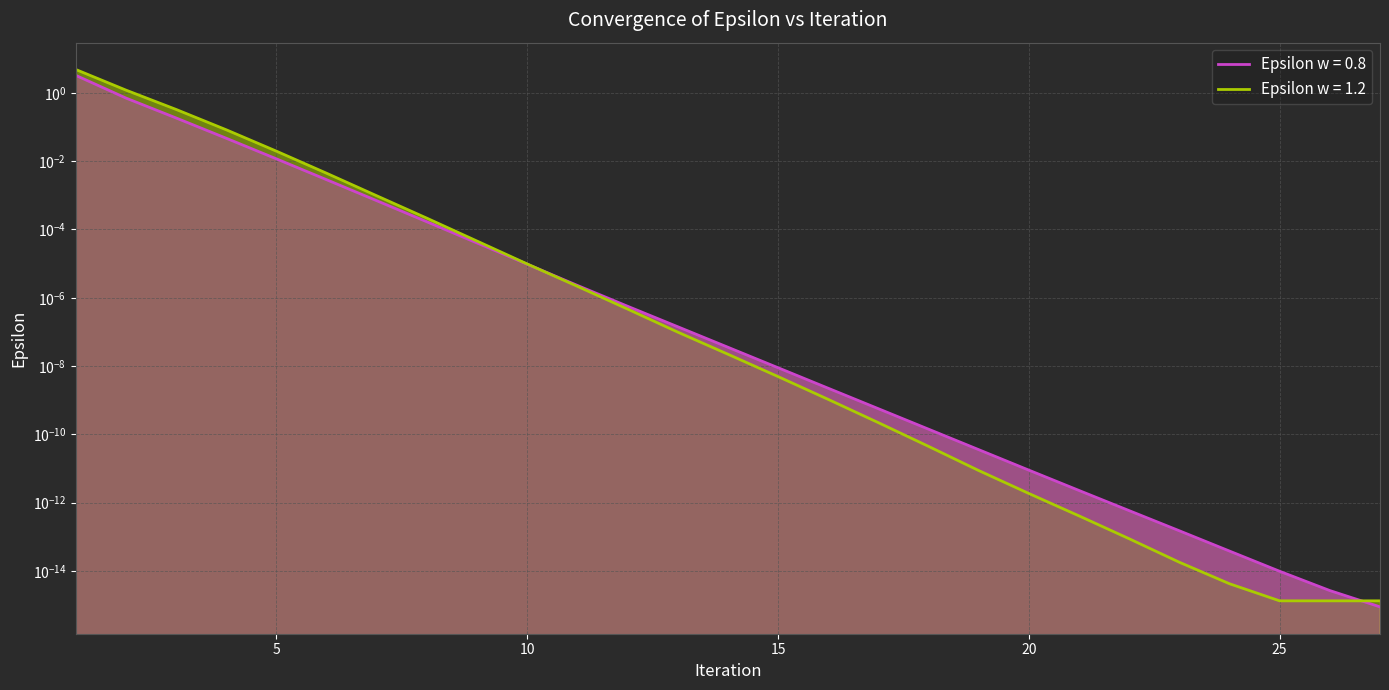

At which label is Epsilon w = 1.2 closest to 2?

2